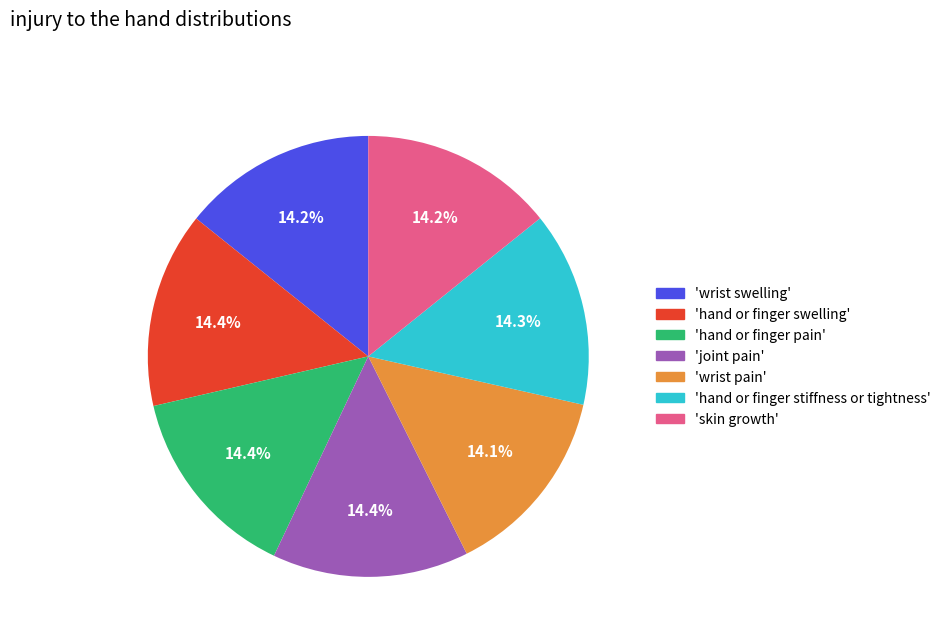

Is there a majority slice in this chart?

No